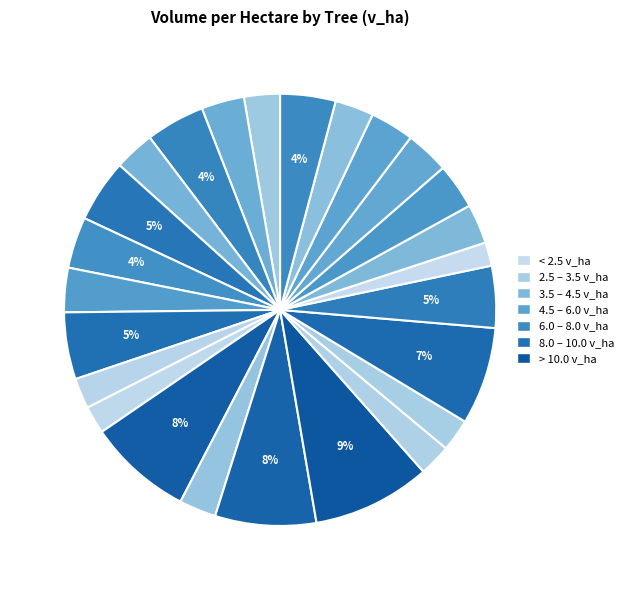

Does any single category account for the majority?

No